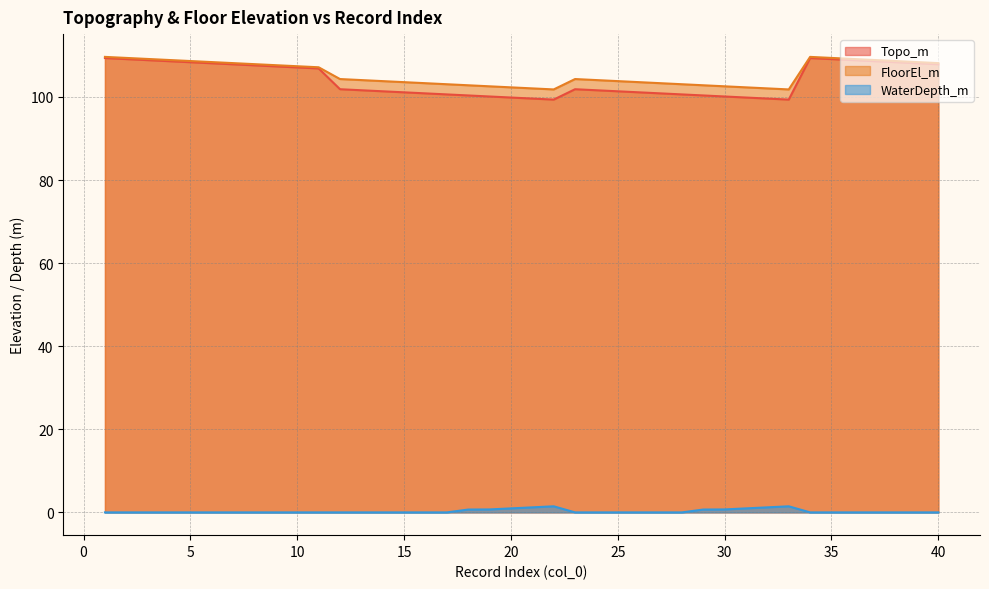

Reading right to left, transcribe all the data shown in this chart.

Topo_m: 40=107.8	39=108.1	38=108.3	37=108.6	36=108.8	35=109.1	34=109.3	33=99.3	32=99.6	31=99.8	30=100.1	29=100.3	28=100.6	27=100.8	26=101.1	25=101.3	24=101.6	23=101.8	22=99.3	21=99.6	20=99.8	19=100.1	18=100.3	17=100.6	16=100.8	15=101.1	14=101.3	13=101.6	12=101.8	11=106.8	10=107.1	9=107.3	8=107.6	7=107.8	6=108.1	5=108.3	4=108.6	3=108.8	2=109.1	1=109.3
FloorEl_m: 40=108.1	39=108.4	38=108.6	37=108.9	36=109.1	35=109.4	34=109.6	33=101.8	32=102.0	31=102.3	30=102.5	29=102.8	28=103.0	27=103.3	26=103.5	25=103.8	24=104.0	23=104.3	22=101.8	21=102.0	20=102.3	19=102.5	18=102.8	17=103.0	16=103.3	15=103.5	14=103.8	13=104.0	12=104.3	11=107.1	10=107.4	9=107.6	8=107.9	7=108.1	6=108.4	5=108.6	4=108.9	3=109.1	2=109.4	1=109.6
WaterDepth_m: 40=0.0	39=0.0	38=0.0	37=0.0	36=0.0	35=0.0	34=0.0	33=1.5	32=1.2	31=1.0	30=0.7	29=0.7	28=0.0	27=0.0	26=0.0	25=0.0	24=0.0	23=0.0	22=1.5	21=1.2	20=1.0	19=0.7	18=0.7	17=0.0	16=0.0	15=0.0	14=0.0	13=0.0	12=0.0	11=0.0	10=0.0	9=0.0	8=0.0	7=0.0	6=0.0	5=0.0	4=0.0	3=0.0	2=0.0	1=0.0